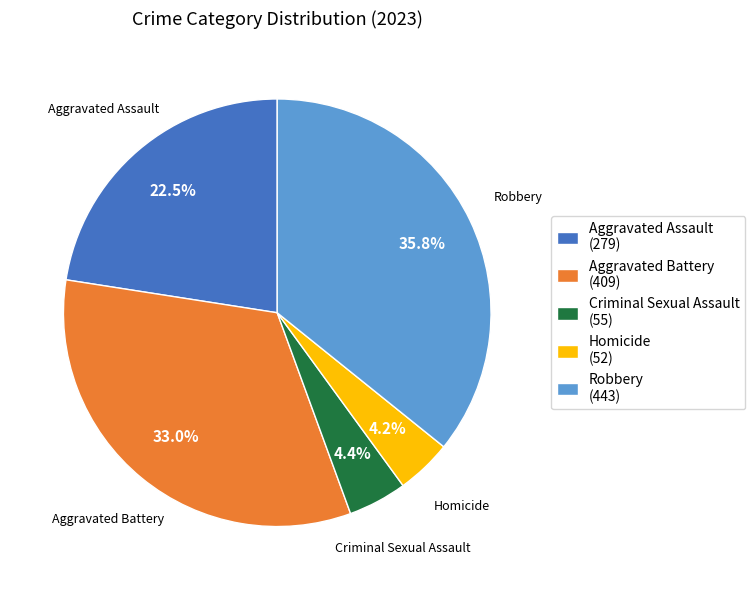

What percentage is the Aggravated Battery slice, to the nearest percent?

33%